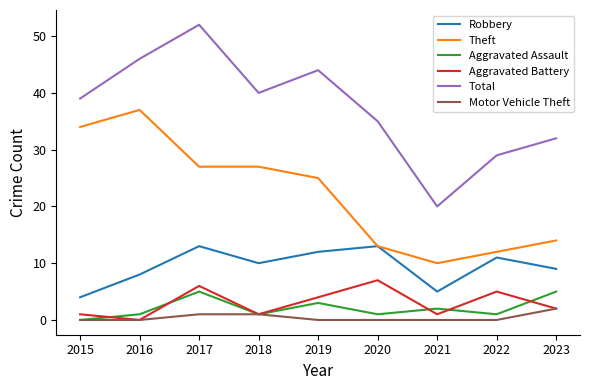

True or false: Aggravated Battery and Total intersect in this chart.

False